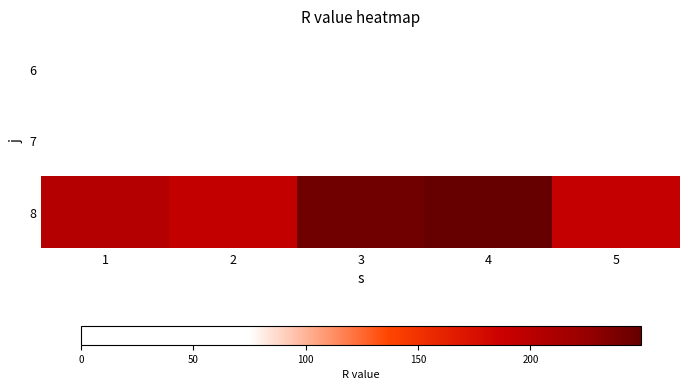

Reading left to right, transcribe all the data shown in this chart.

6: 1=0	2=0	3=0	4=0	5=0
7: 1=0	2=0	3=0	4=0	5=0
8: 1=204	2=193	3=244	4=249	5=191